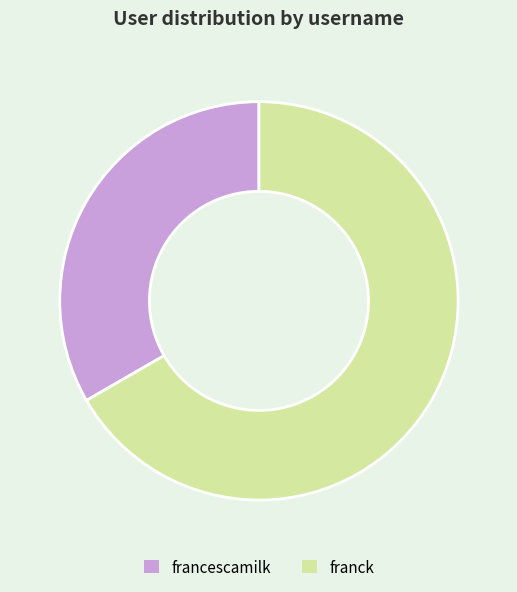

Does any single category account for the majority?

Yes